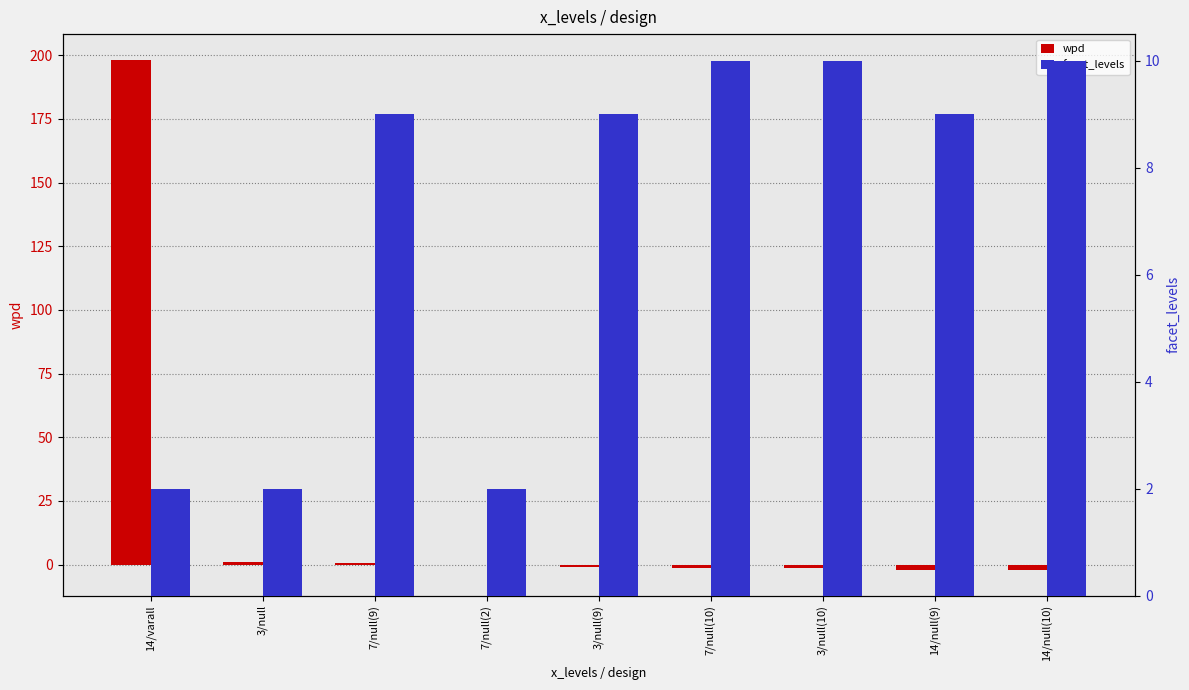

Rank the series by their maximum value, from lowest to highest.

facet_levels, wpd